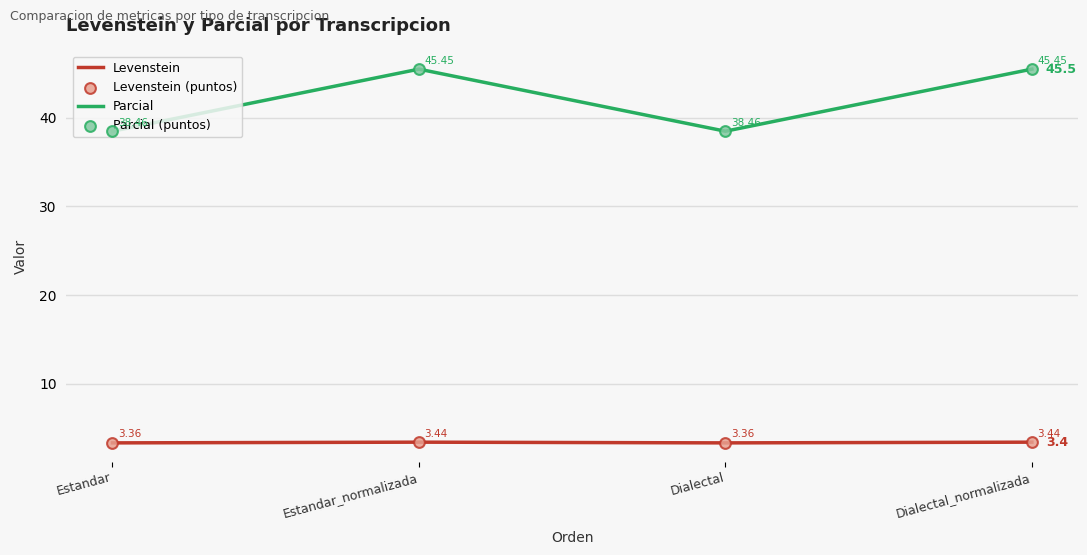

Which series has the largest total across all categories?

Parcial